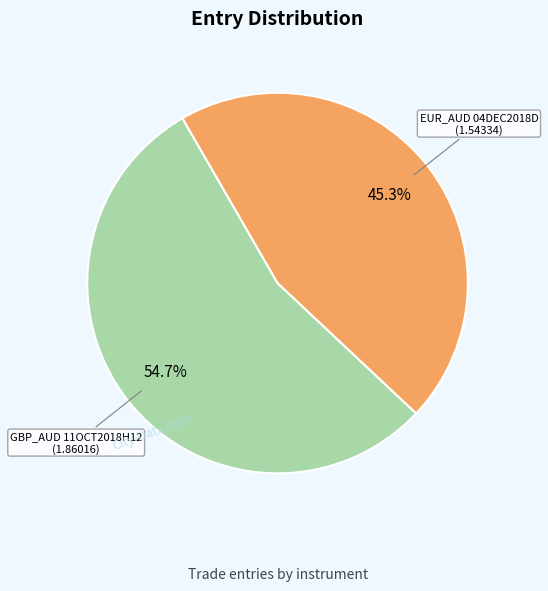

Which category has the biggest portion of the pie?

GBP_AUD 11OCT2018H12